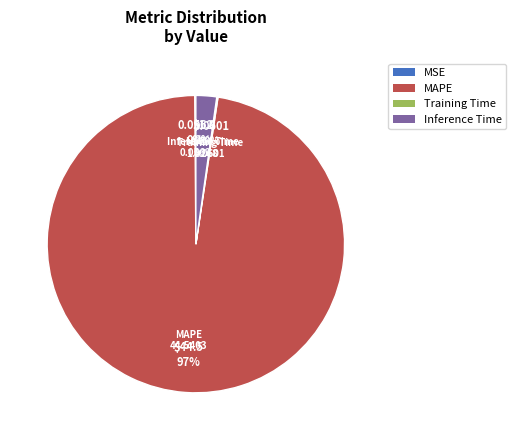

The MAPE slice represents 97% of the pie. True or false?

True